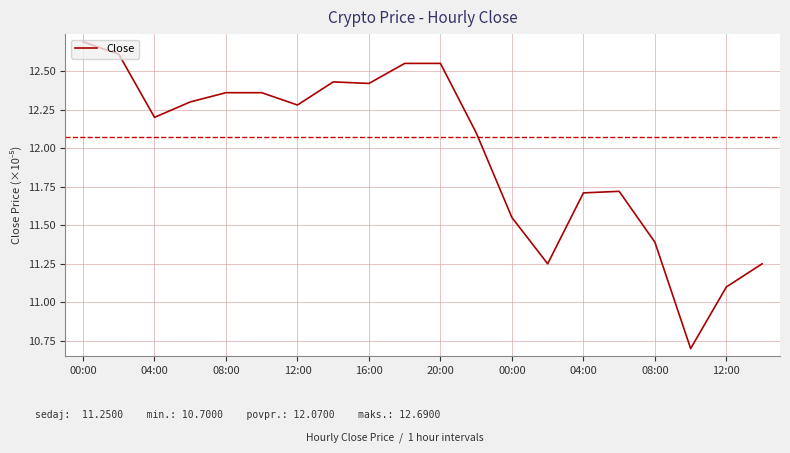

What is the smallest value displayed?

10.7